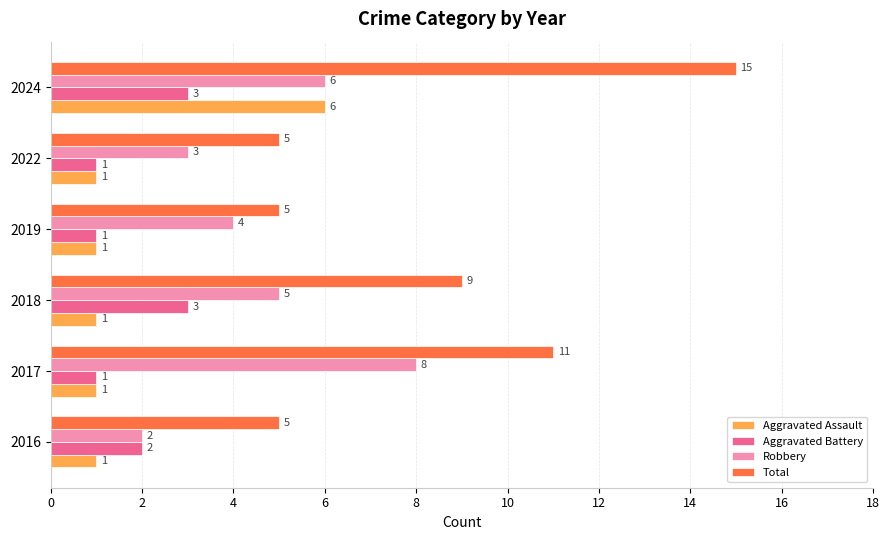

Which series has the largest range (max minus min)?

Total